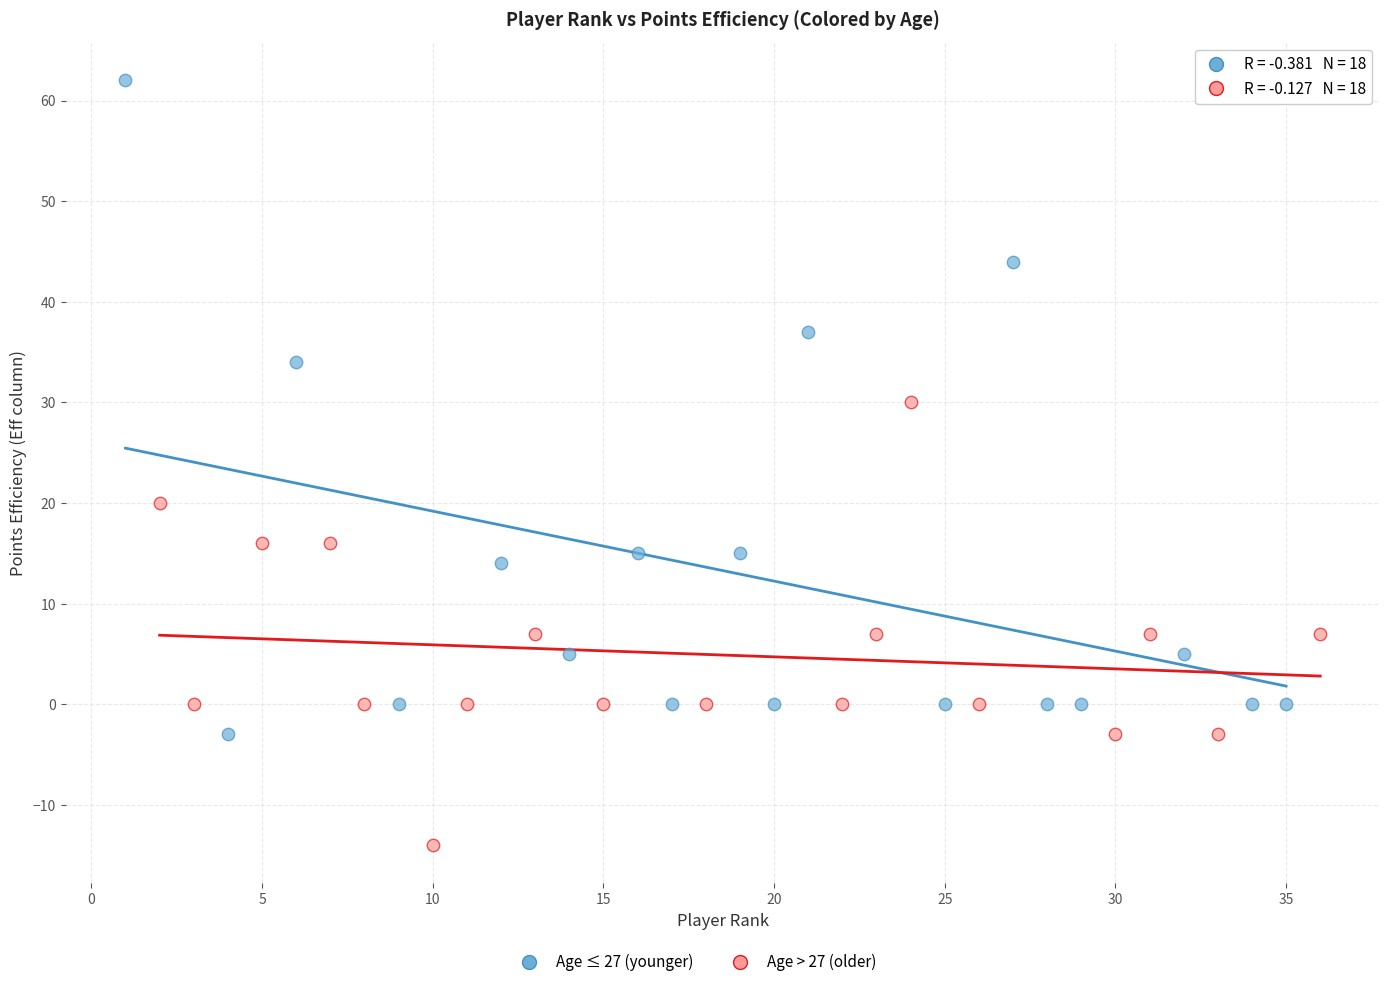

Which series has the largest Y range (max minus min)?

Age ≤ 27 (younger)